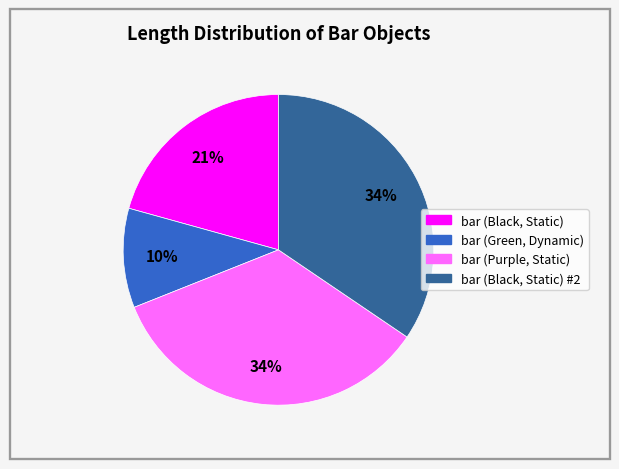

Is there a majority slice in this chart?

No